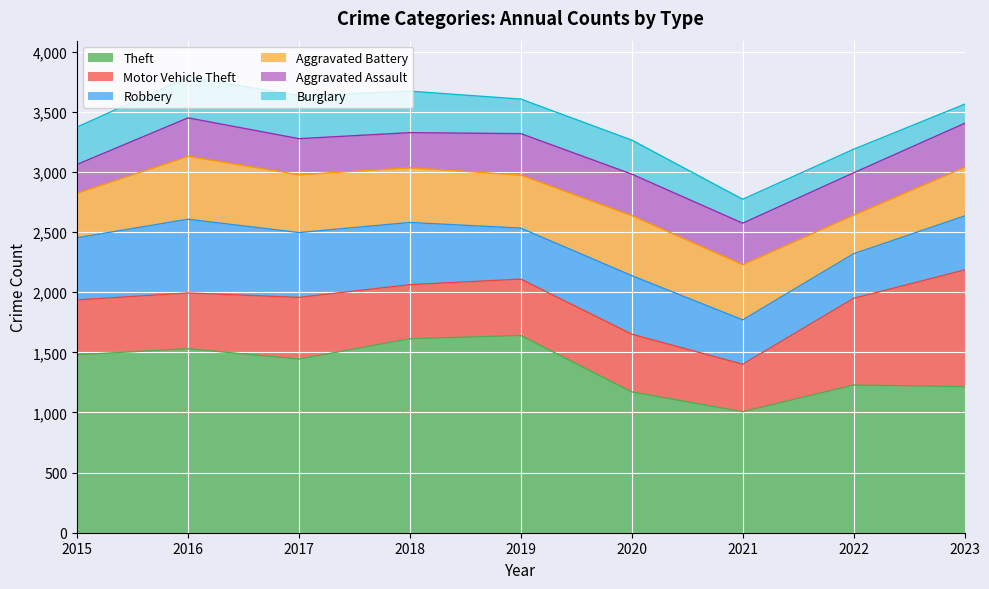

After their last crossing, which series has the higher values: Aggravated Battery or Robbery?

Robbery